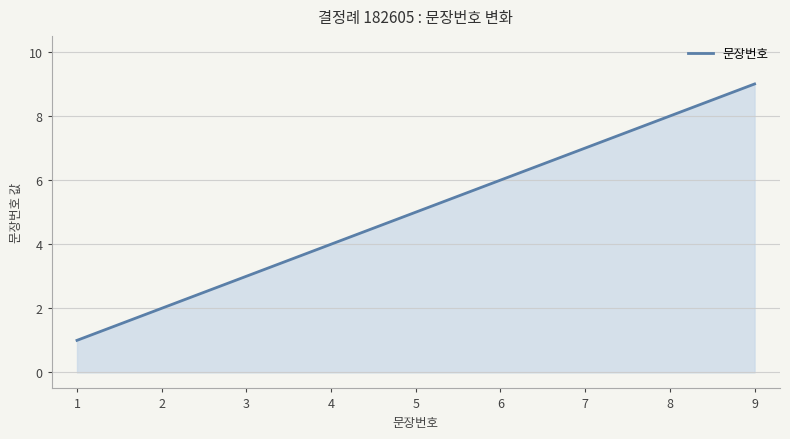

What is the greatest value displayed?

9.0